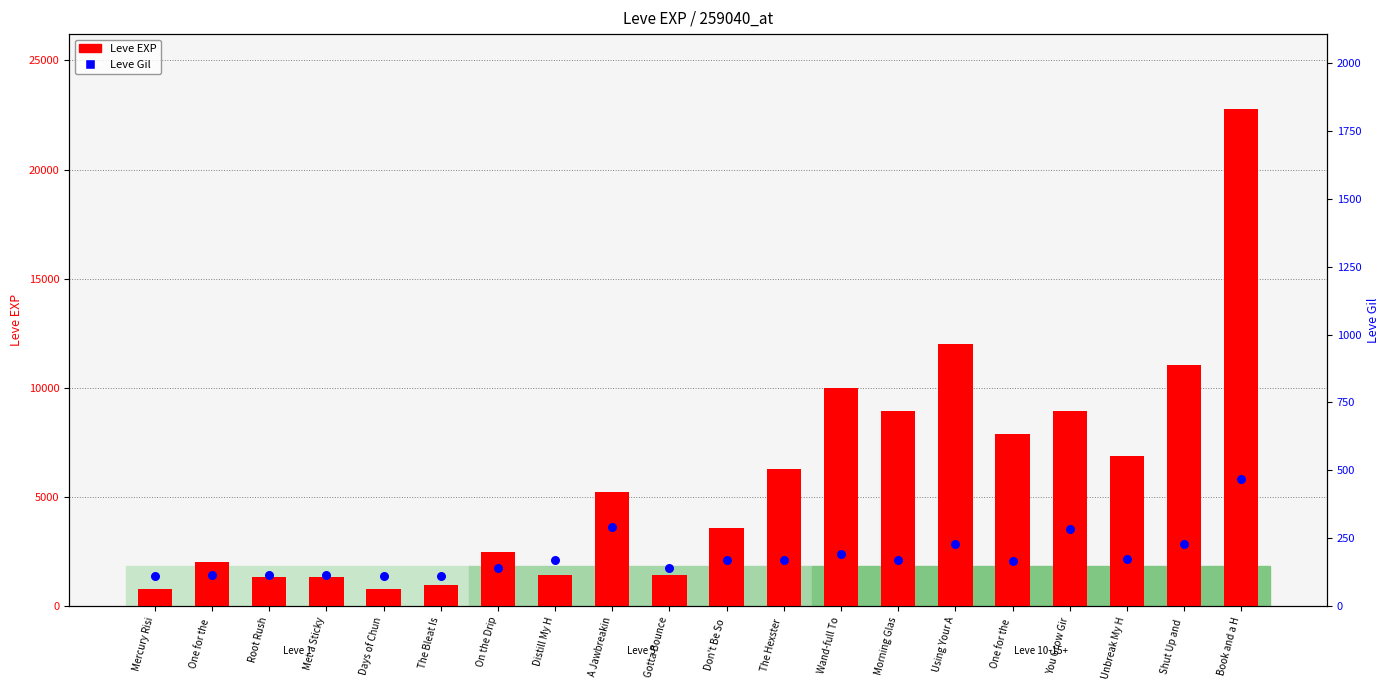

Which series reaches the minimum Y coordinate?

Leve Gil